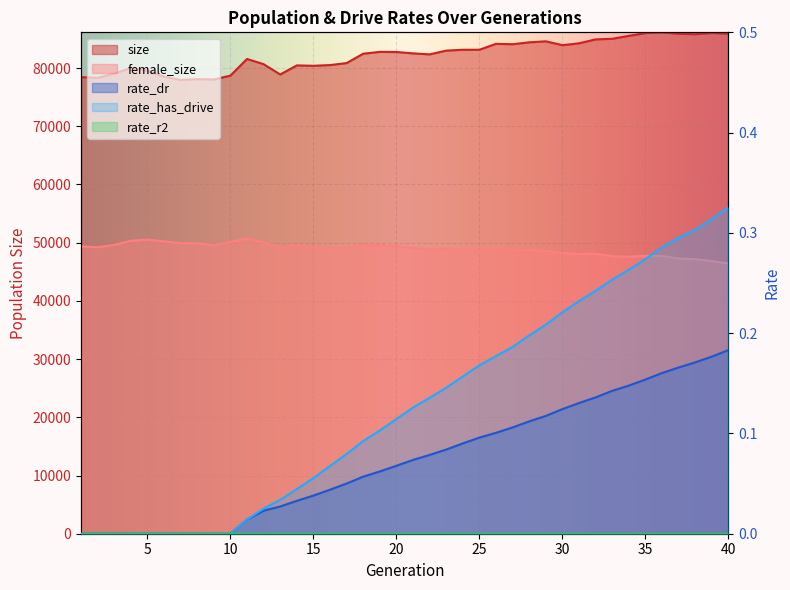

Between 14 and 17, which is larger?

17